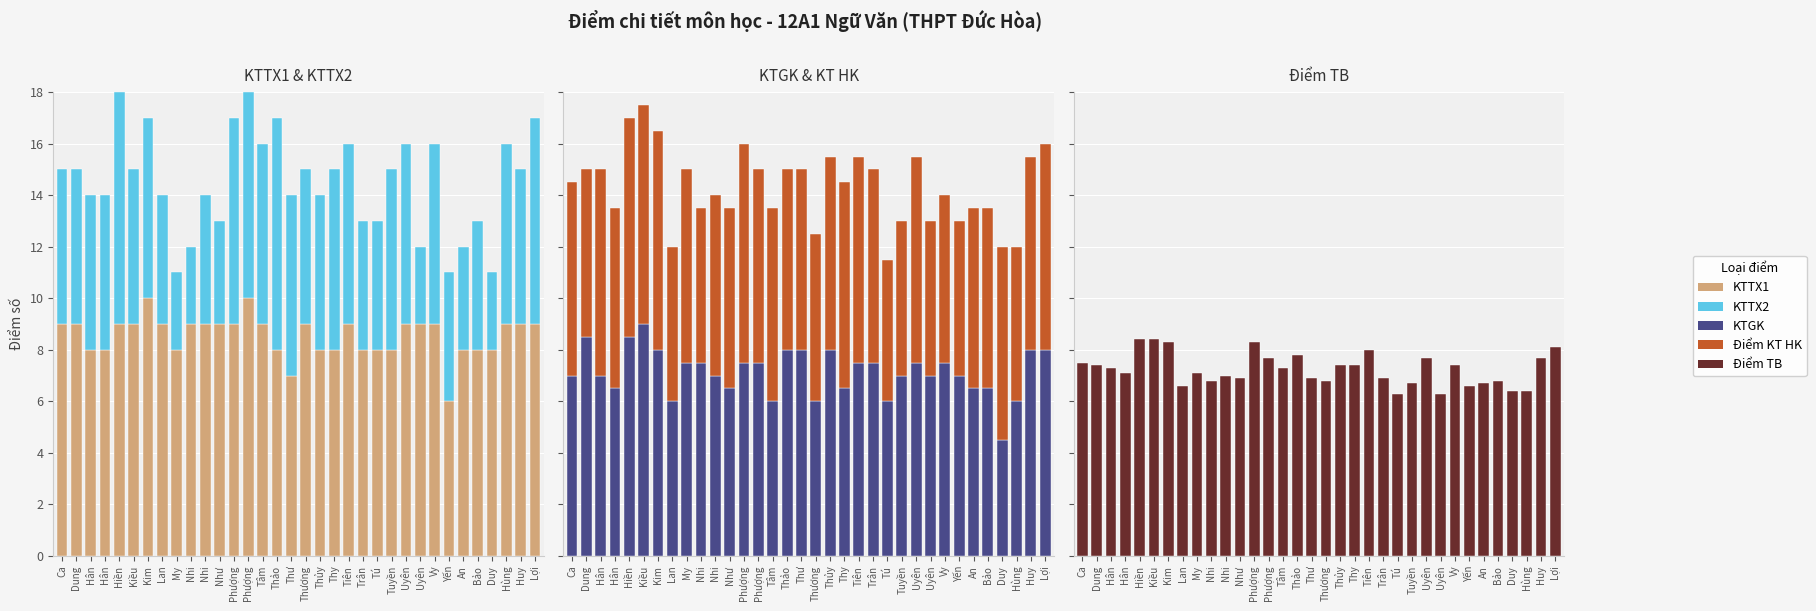

True or false: Điểm KT HK has a value of 0.0 at My.

True